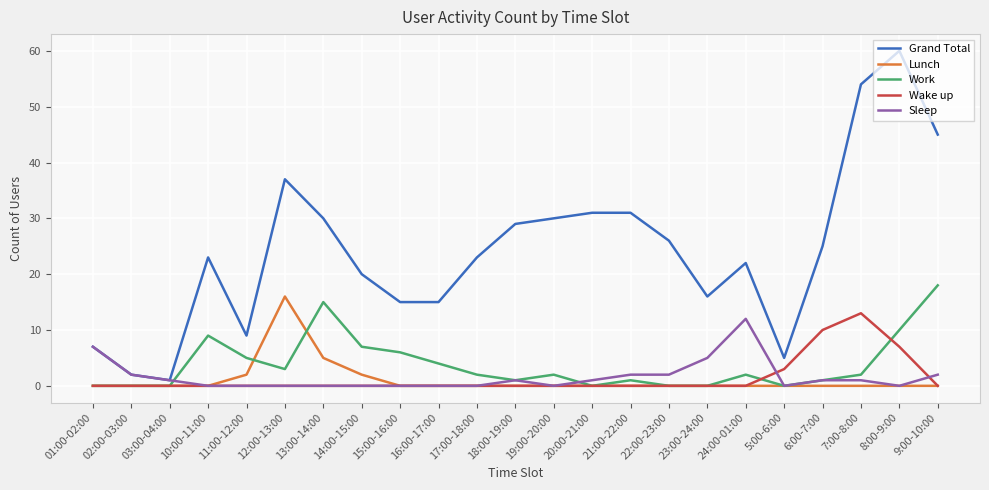

Count the number of categories in the chart.

23